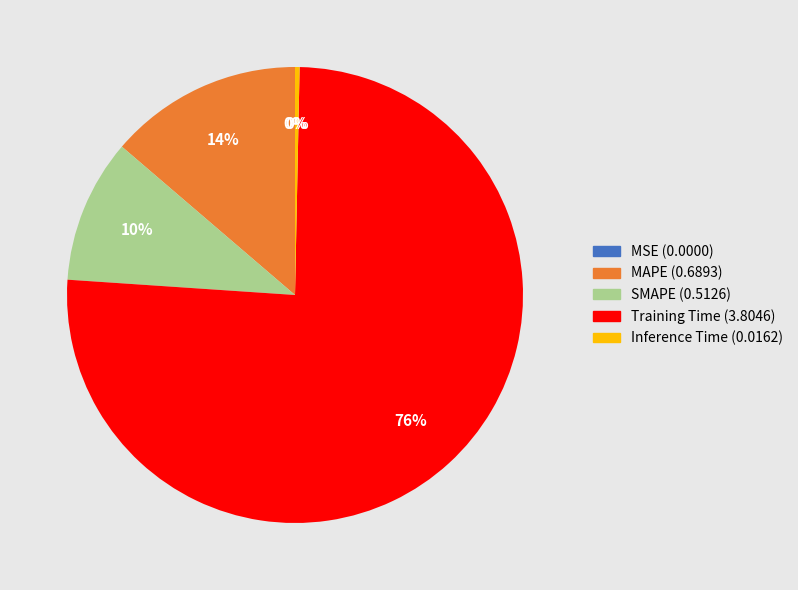

Is the sum of Training Time and MAPE greater than half?

Yes